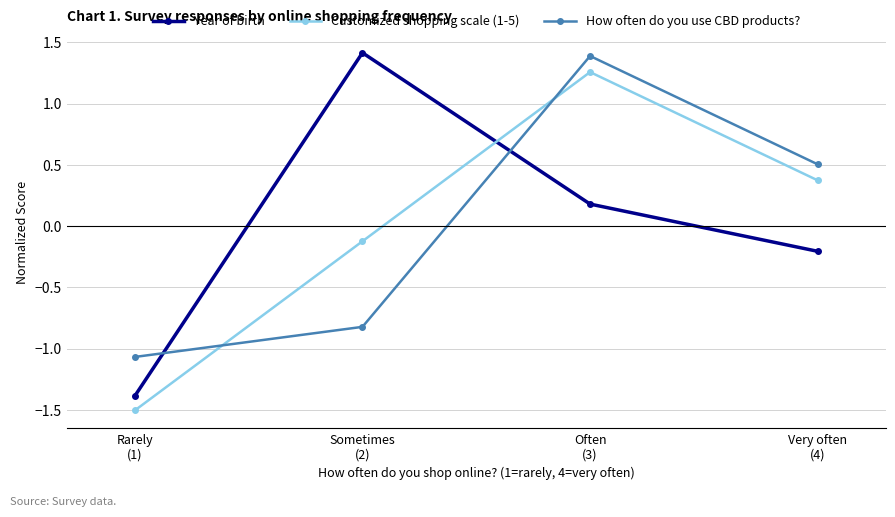

What is the maximum value shown in the chart?

1.4